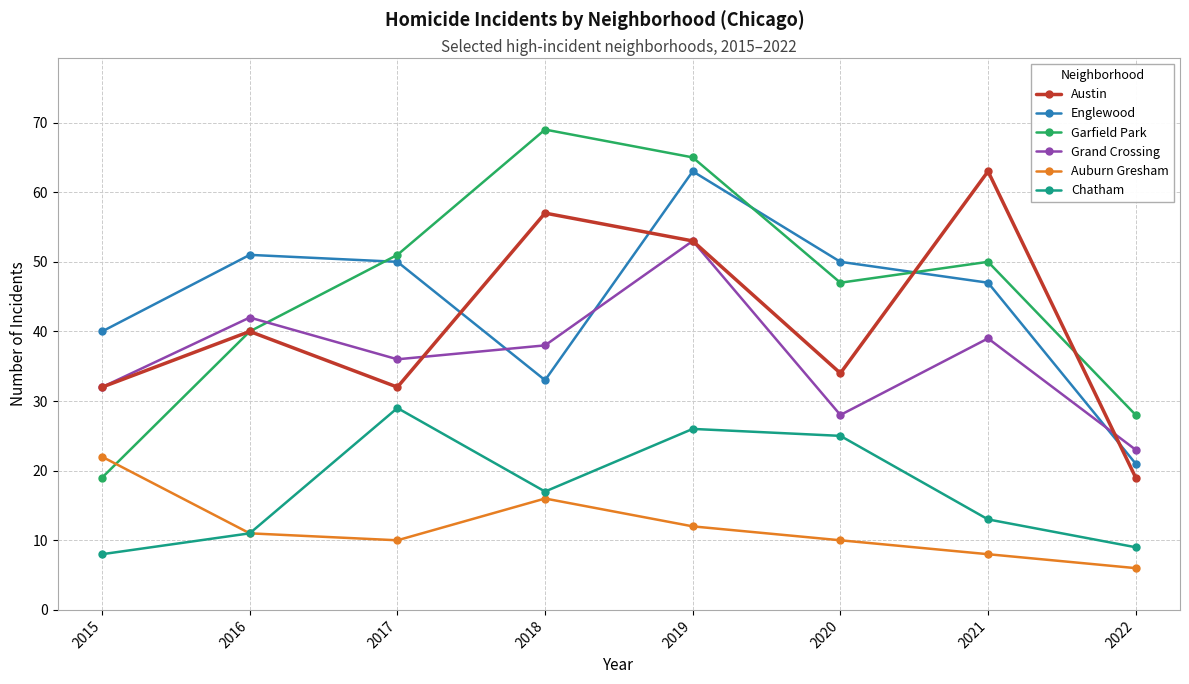

What is the minimum value for Austin?

19